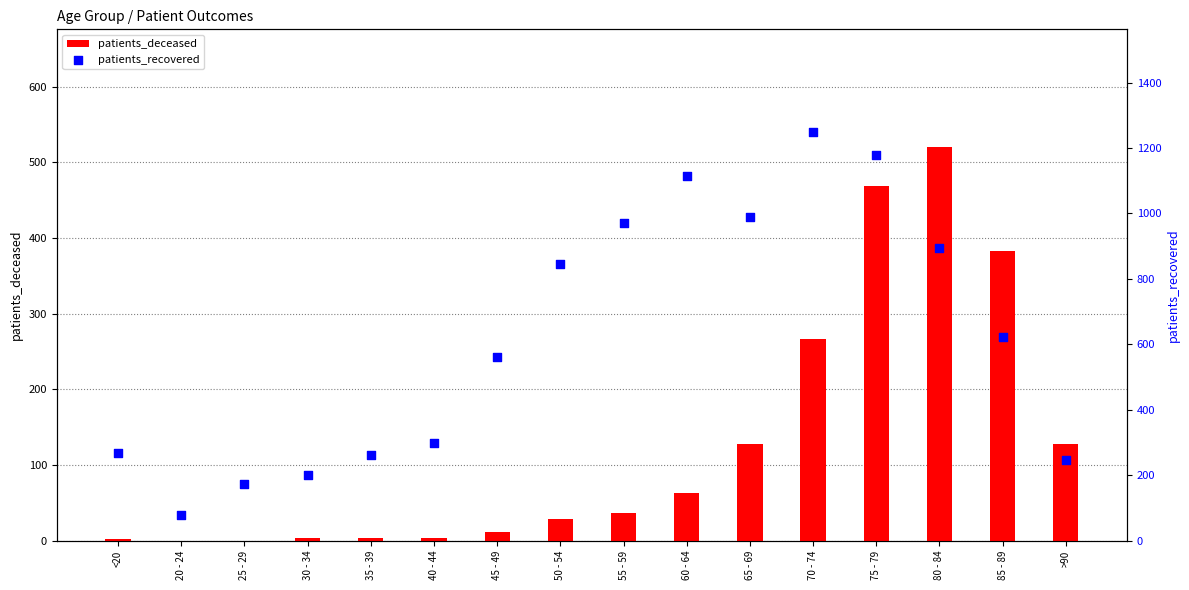

At how many categories does at least one series exceed 1092?

3